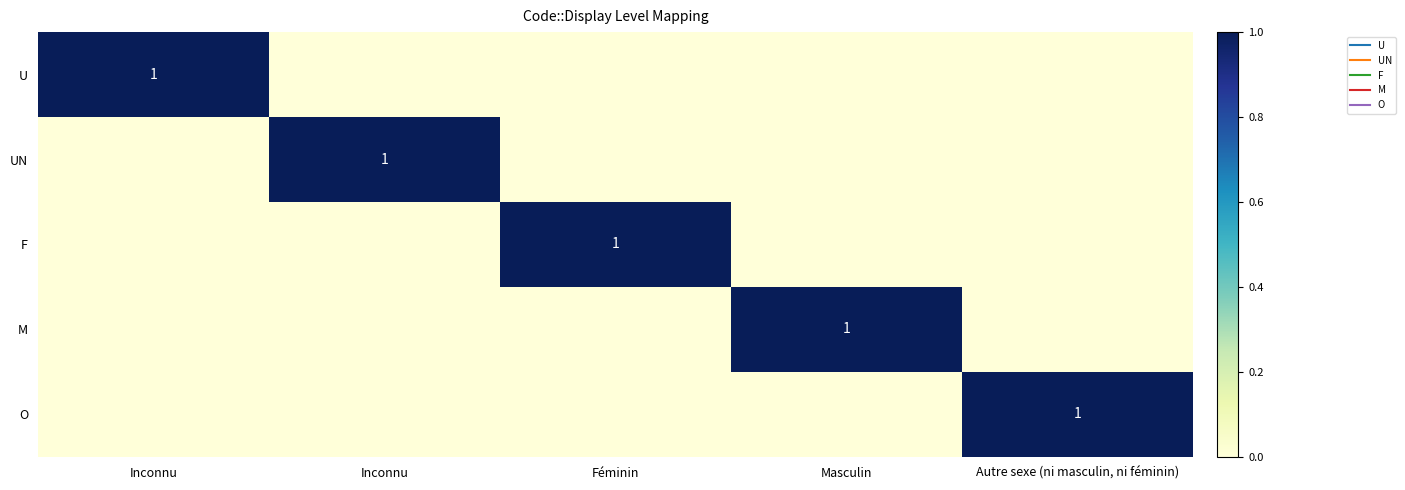

True or false: O has a value of 1 at Inconnu.

False